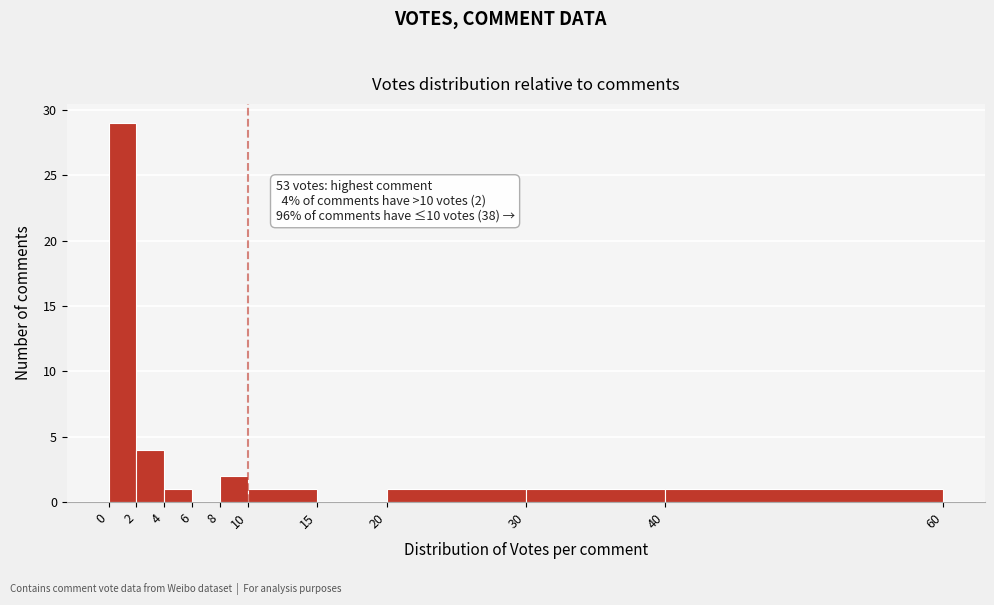

Over which range of the x-axis is the bar tallest?

0 to 2